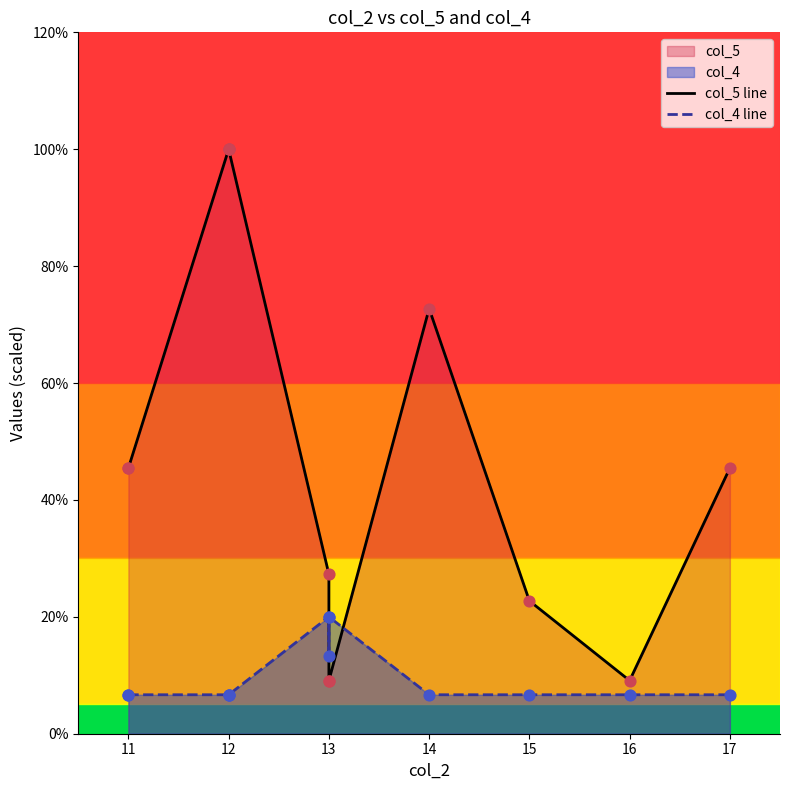

Which series has the widest spread of Y values?

col_5 line